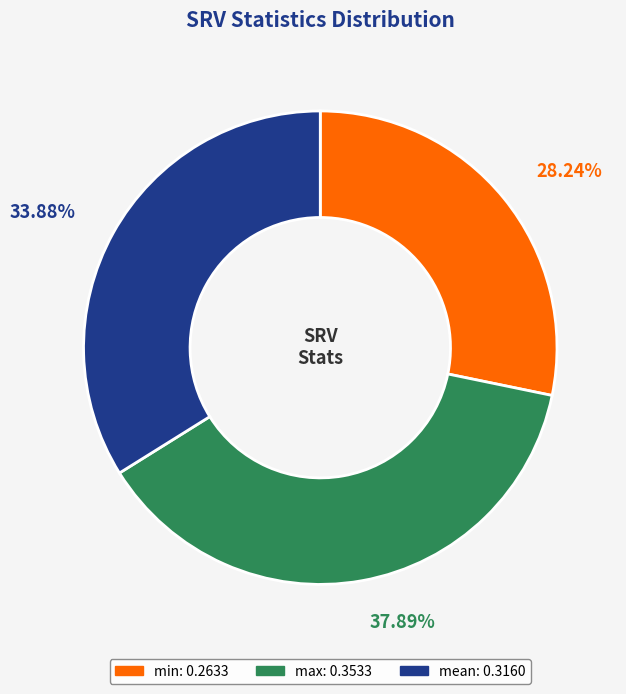

Between mean and min, which is larger?

mean